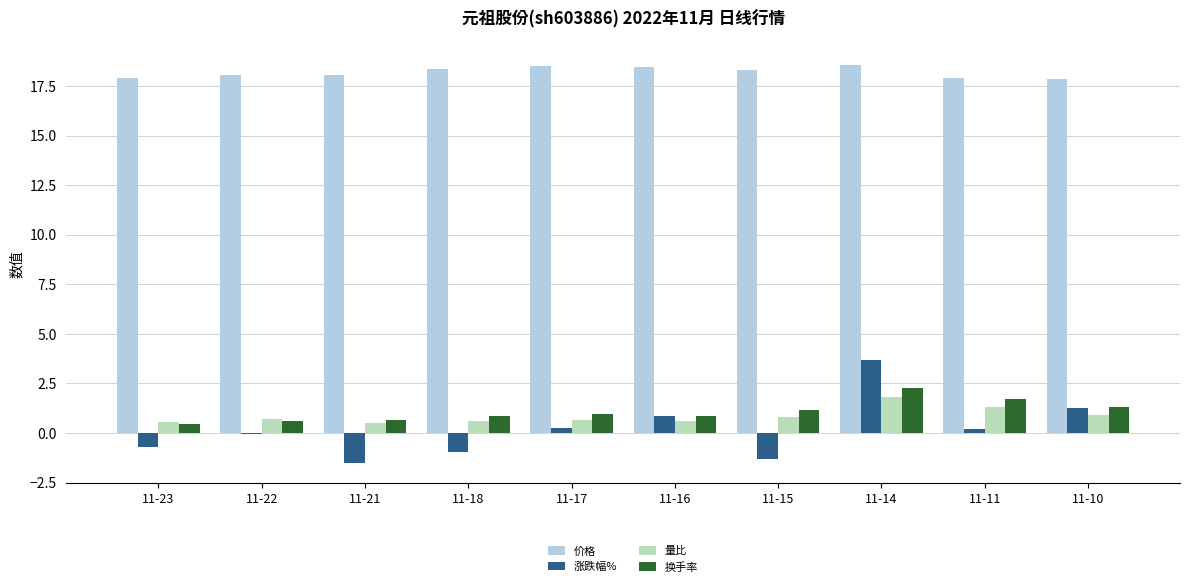

Count the number of categories in the chart.

10